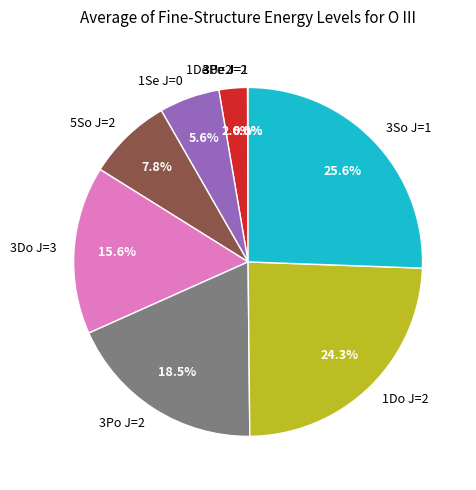

To the nearest percent, what is the difference between the largest and smallest slice percentages?

26%